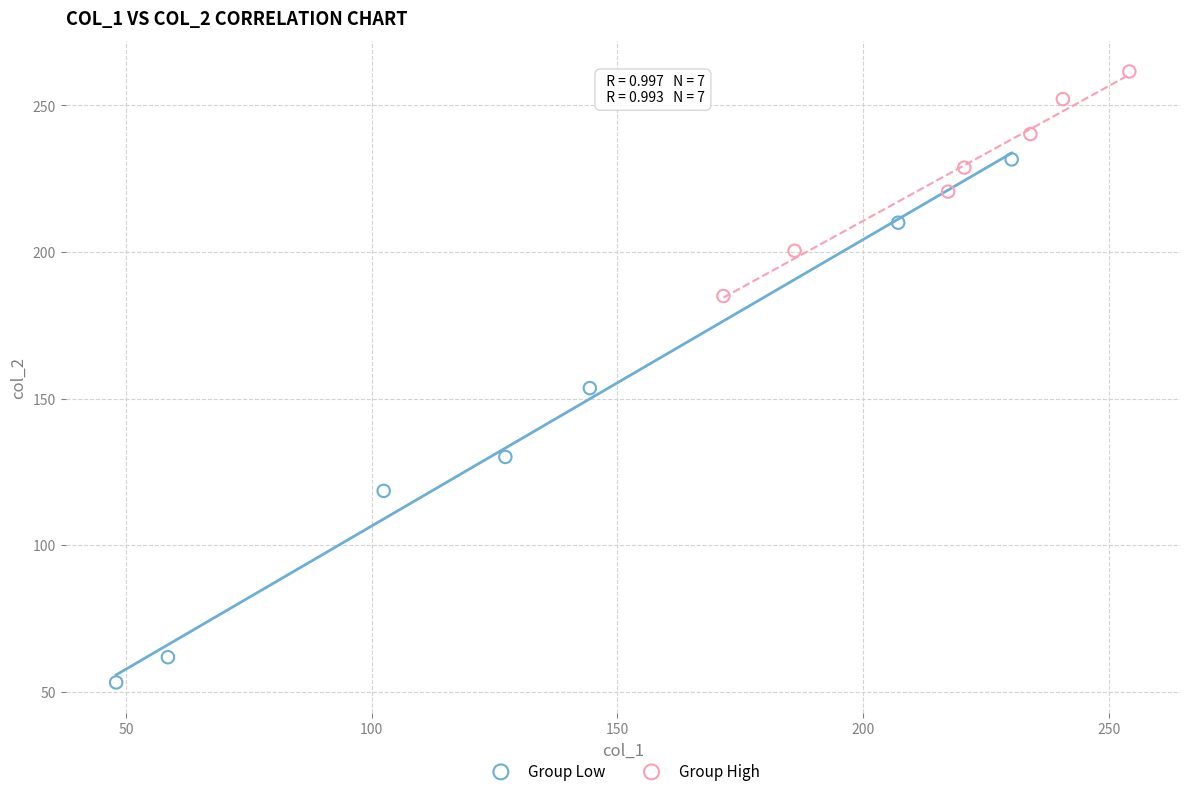

Which series reaches the minimum Y coordinate?

Group Low